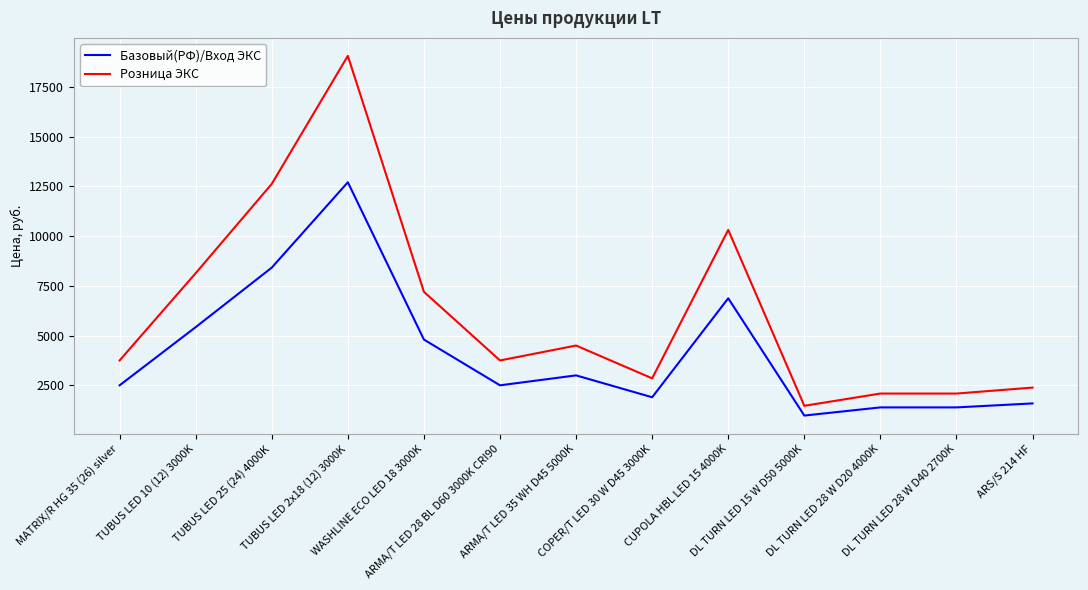

List the series in order of their overall mean, lowest first.

Базовый(РФ)/Вход ЭКС, Розница ЭКС